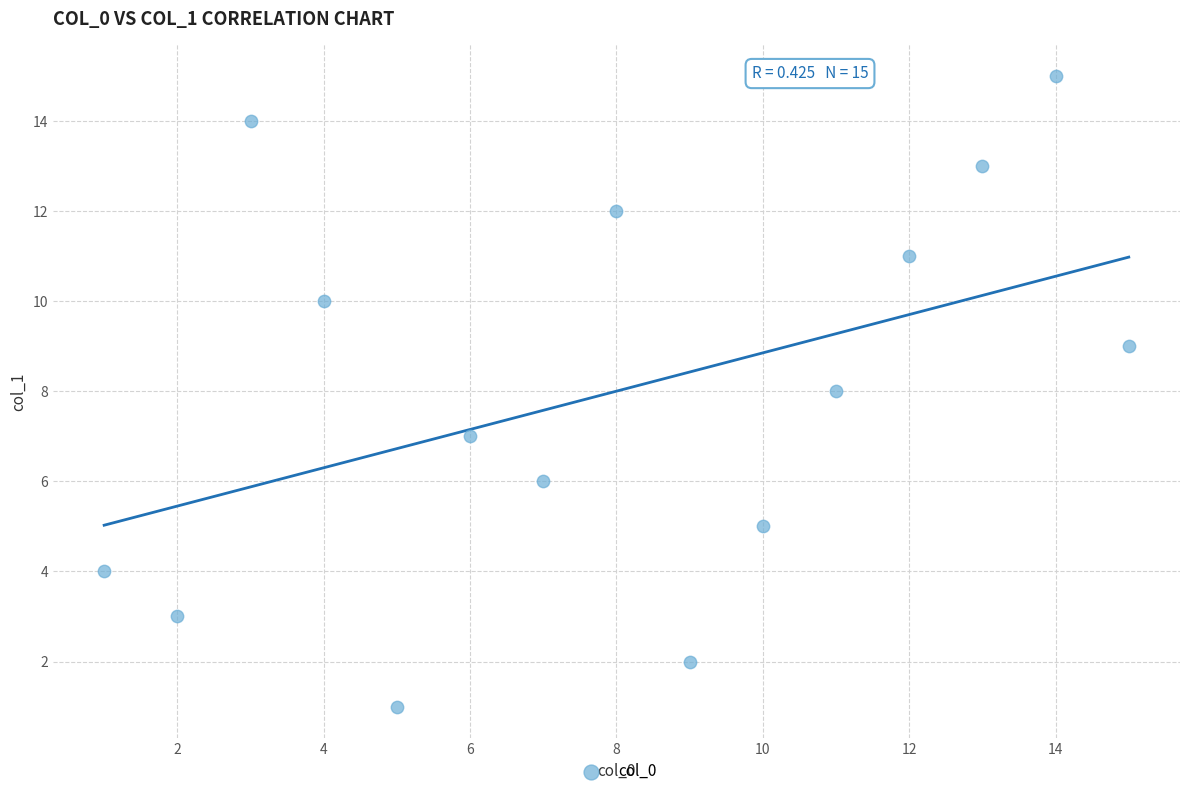

What is the range of X values (max minus min)?

14